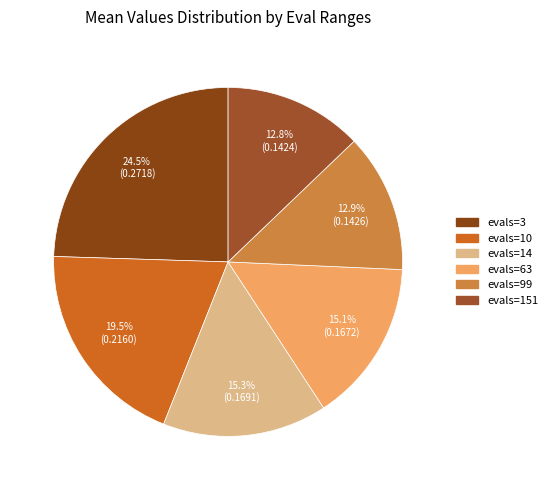

To the nearest percent, what is the combined percentage of evals=151 and evals=63?

28%